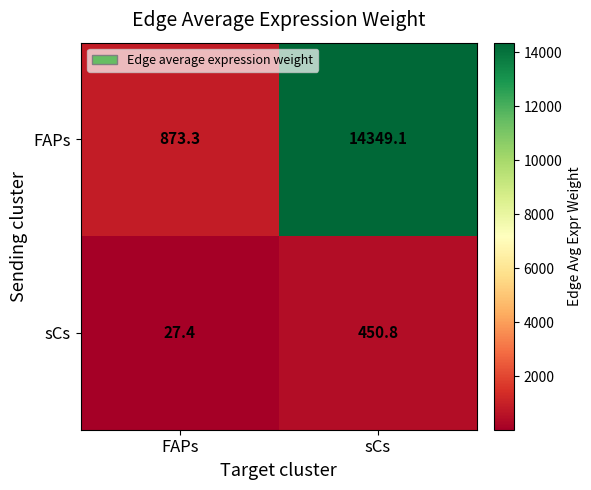

What is the difference between the highest and lowest values at FAPs?

845.9